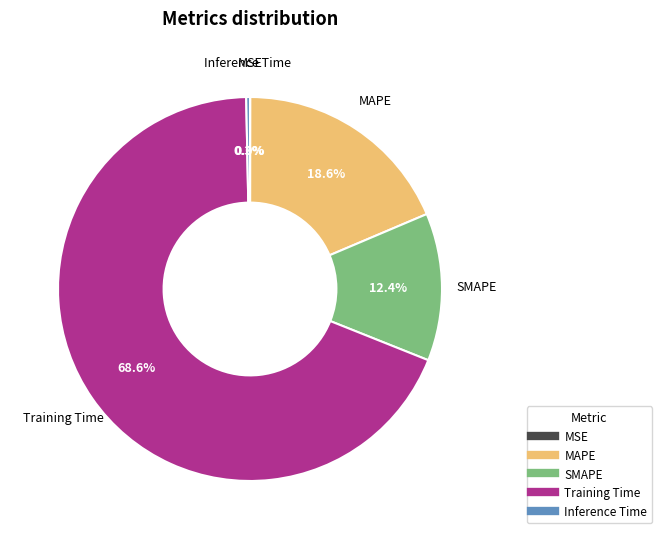

To the nearest percent, what is the difference between the largest and smallest slice percentages?

69%